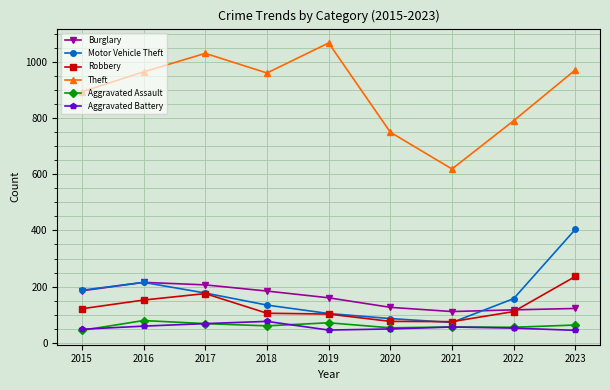

What is the minimum value for Motor Vehicle Theft?

72